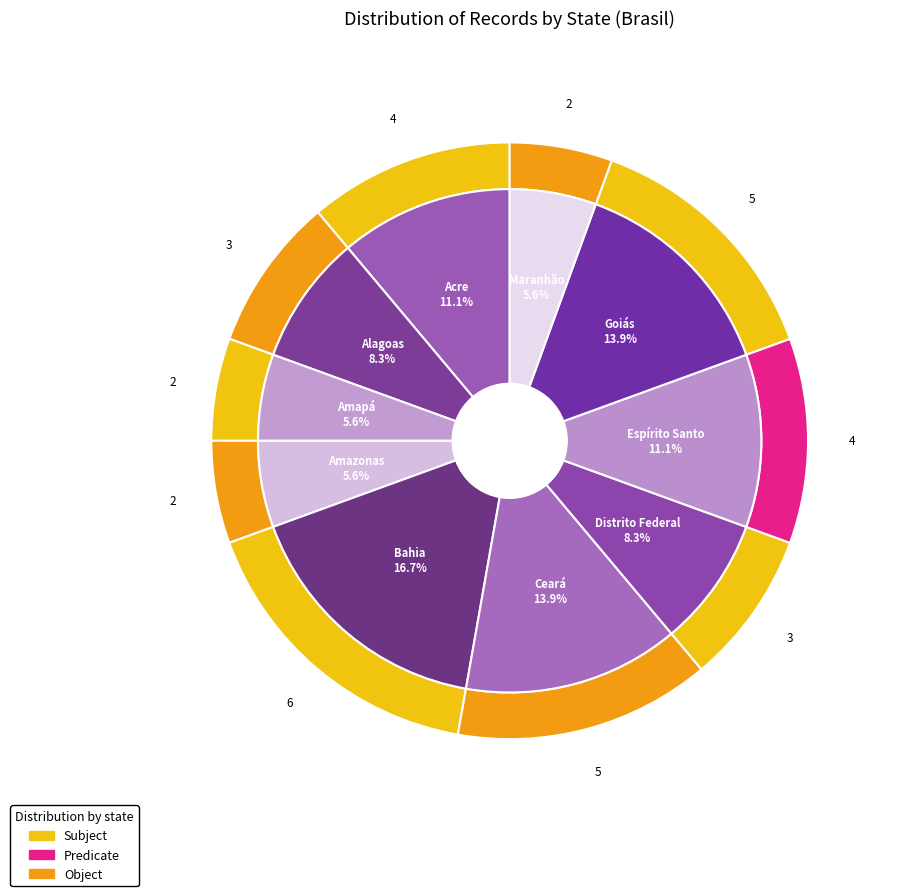

To the nearest percent, what is the combined percentage of Espírito Santo and Maranhão?

17%